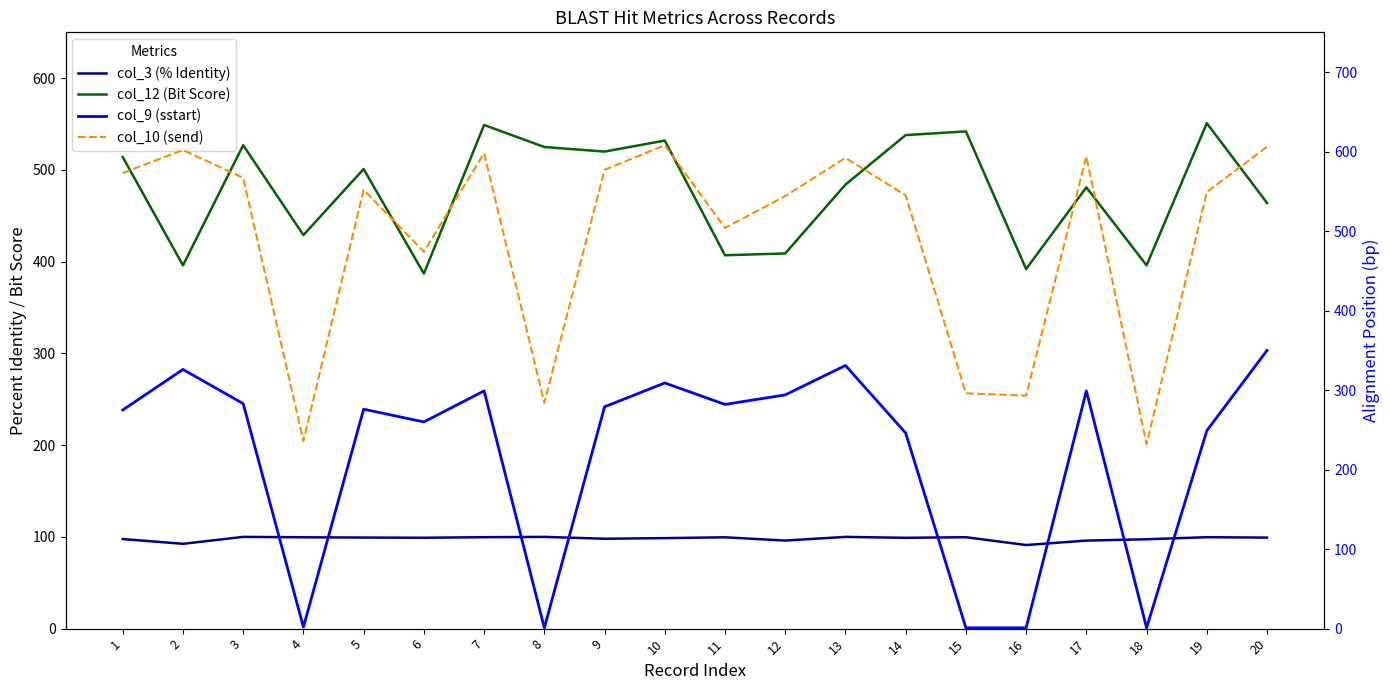

True or false: col_10 (send) has a value of 284.0 at 8.

True